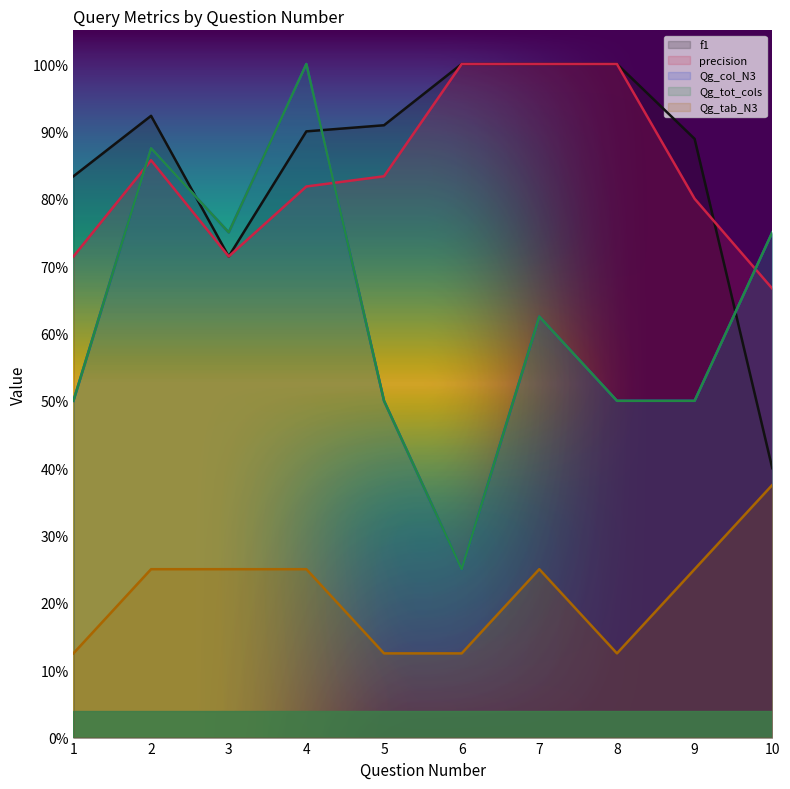

What are all the series names shown in the legend?

f1, precision, Qg_col_N3, Qg_tot_cols, Qg_tab_N3